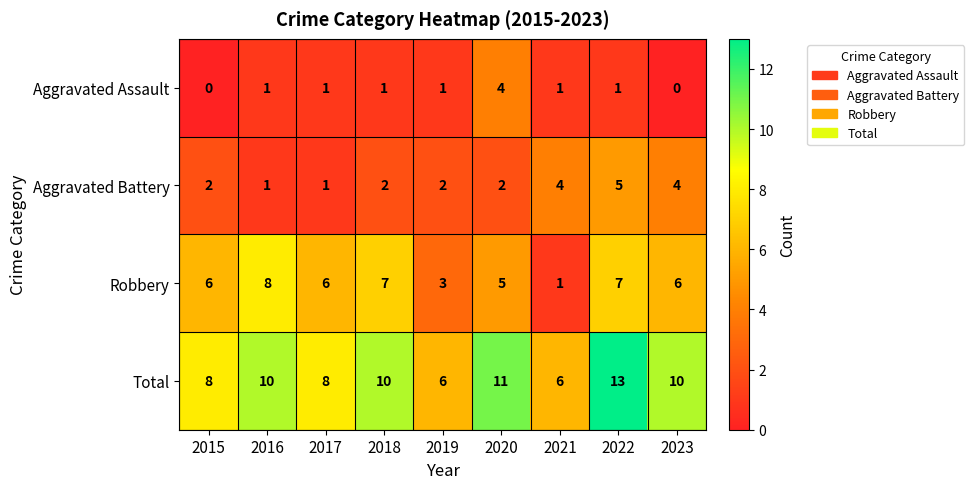

The Total series shows 6 at 2019. True or false?

True